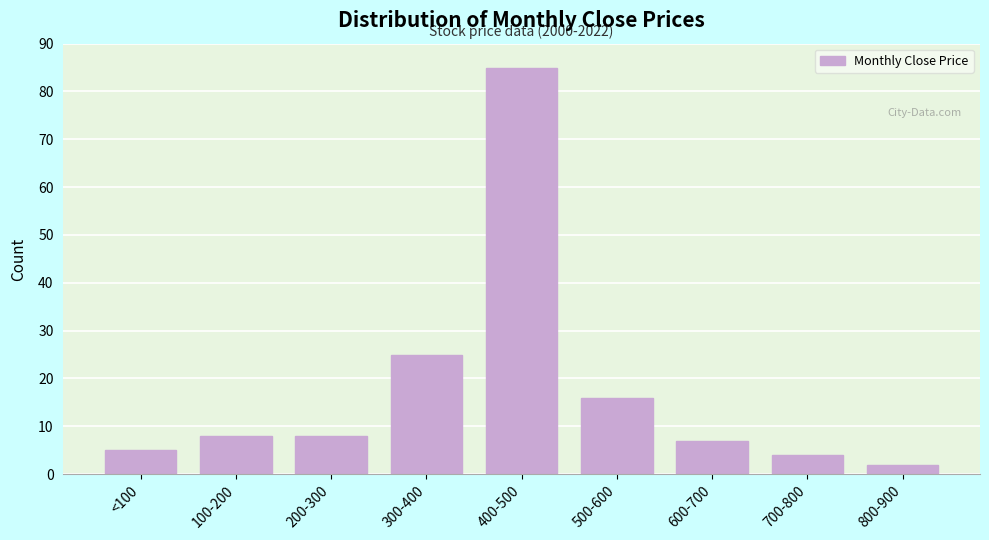

Reading right to left, list all the values displayed in this chart.

2	4	7	16	85	25	8	8	5